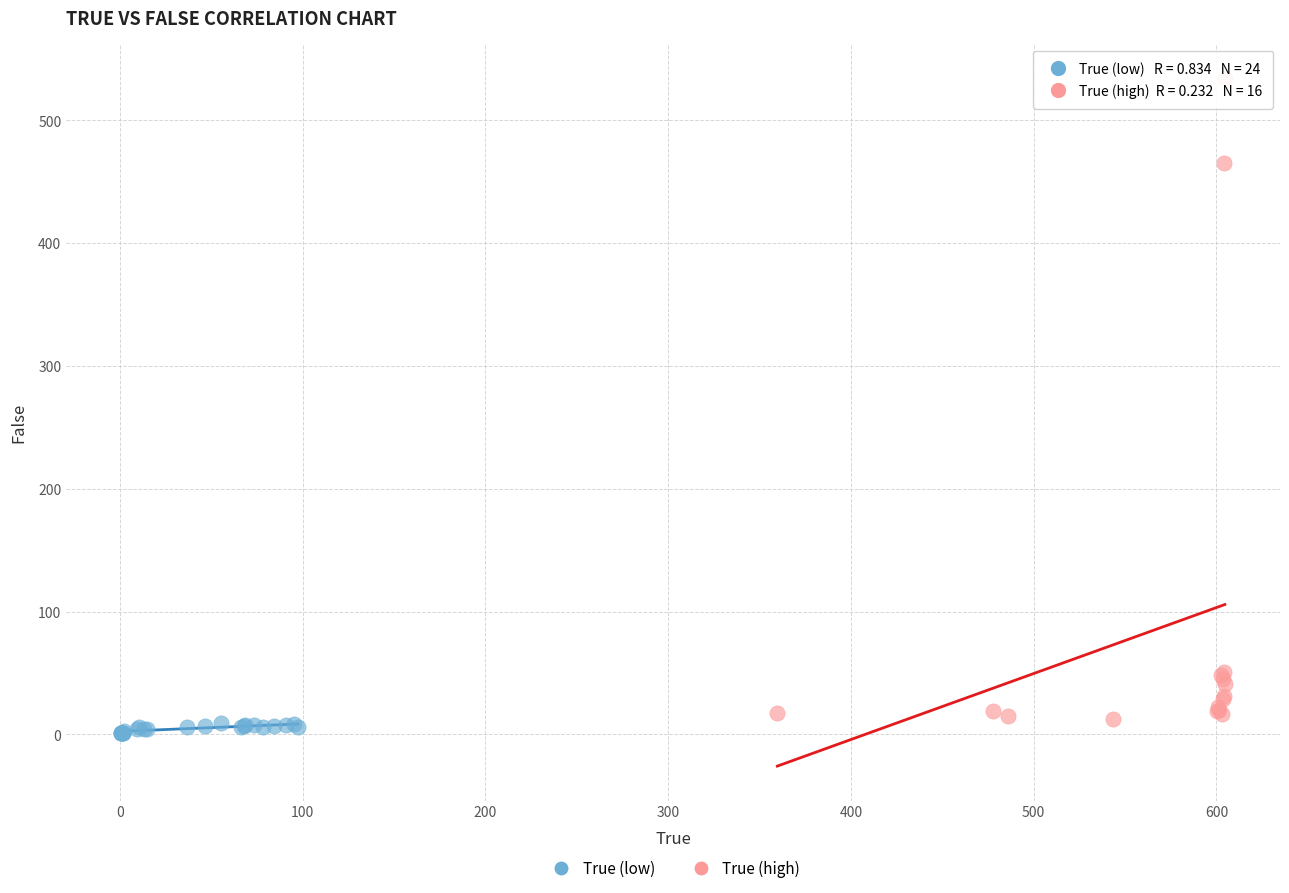

Which series contains the lowest Y value?

True (low)